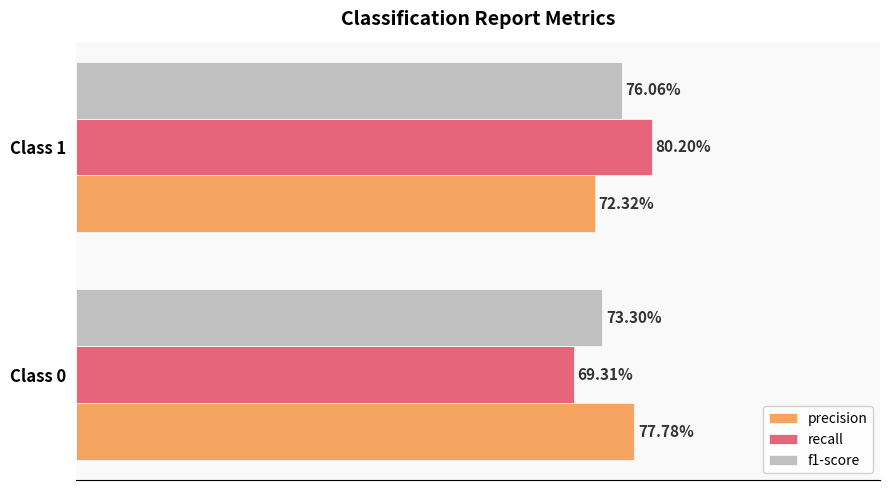

Rank the series by their average value, from highest to lowest.

precision, recall, f1-score